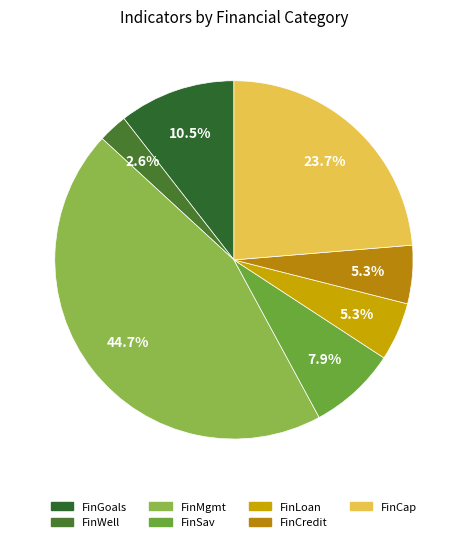

To the nearest percent, what is the difference between the largest and smallest slice percentages?

42%